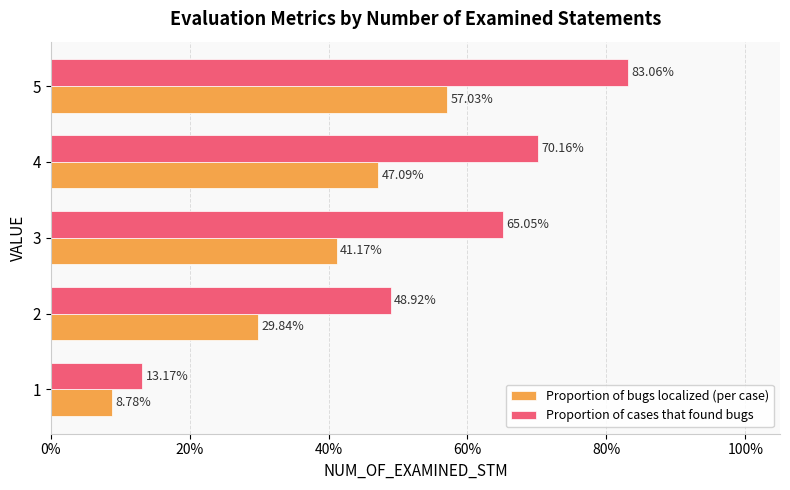

What are all the series names shown in the legend?

Proportion of bugs localized (per case), Proportion of cases that found bugs